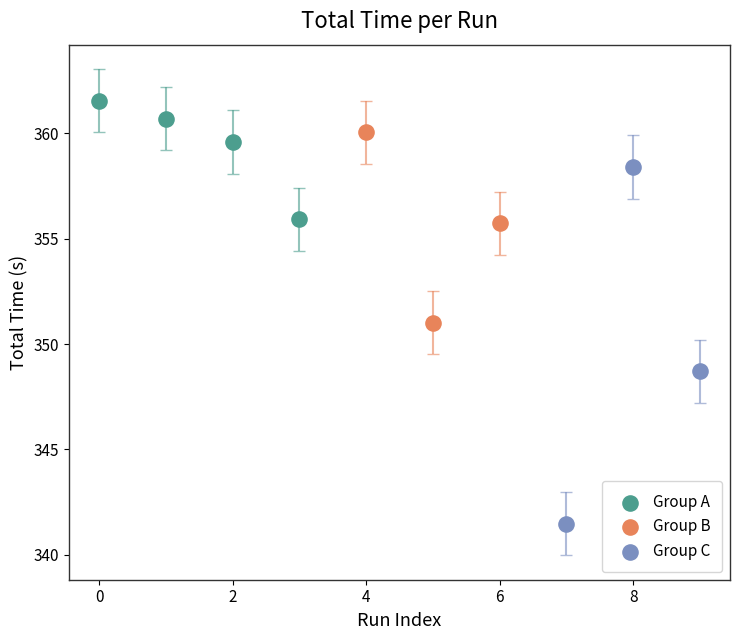

Which series contains the lowest Y value?

Group C